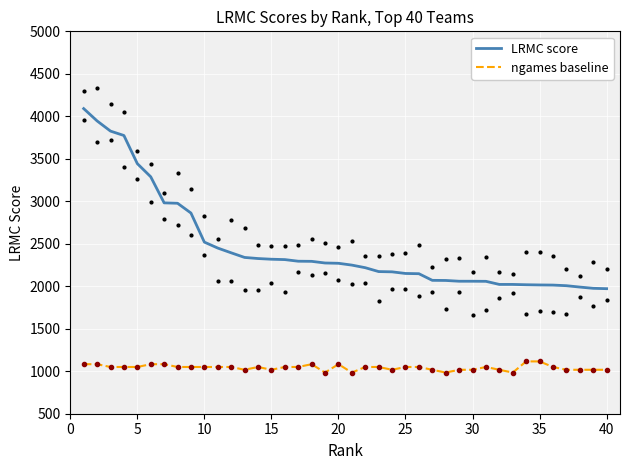

Reading left to right, what are all the values shown in this chart?

LRMC score: 4090.6	3945.7	3825.9	3774.2	3443.1	3288.3	2981.4	2976.8	2861.7	2519.5	2449.4	2393.6	2339.2	2326.3	2318.1	2313.8	2294.7	2293.2	2273.7	2270.3	2249.0	2218.4	2172.8	2169.7	2150.5	2147.7	2069.6	2068.3	2059.2	2059.0	2058.1	2021.5	2021.5	2017.9	2015.4	2013.9	2006.6	1990.5	1975.7	1971.5
ngames baseline: 1082.8	1082.8	1050.0	1050.0	1050.0	1082.8	1082.8	1050.0	1050.0	1050.0	1050.0	1050.0	1017.2	1050.0	1017.2	1050.0	1050.0	1082.8	984.4	1082.8	984.4	1050.0	1050.0	1017.2	1050.0	1050.0	1017.2	984.4	1017.2	1017.2	1050.0	1017.2	984.4	1115.6	1115.6	1050.0	1017.2	1017.2	1017.2	1017.2